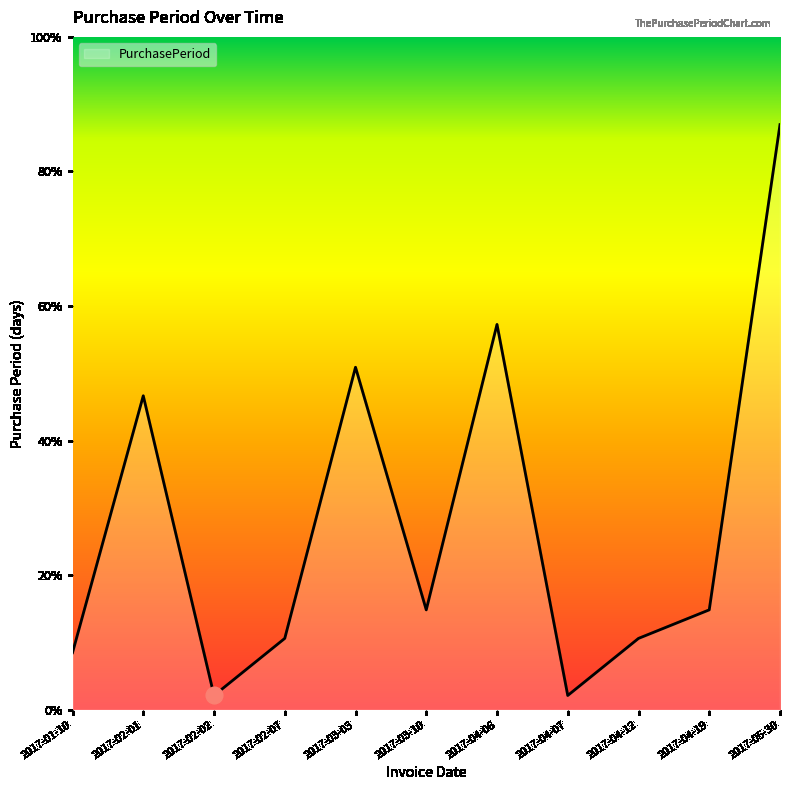

Count the number of data series in this chart.

1